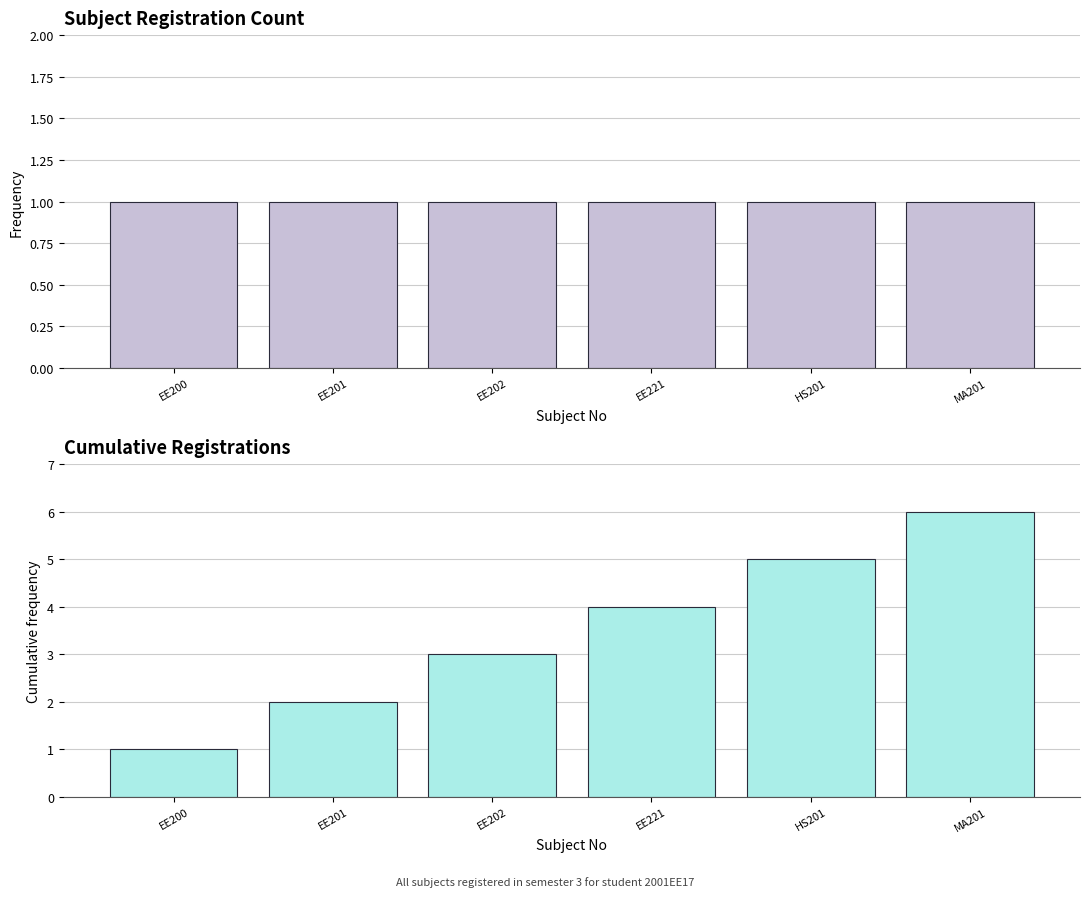

What is the average value of the register_sem series?

1